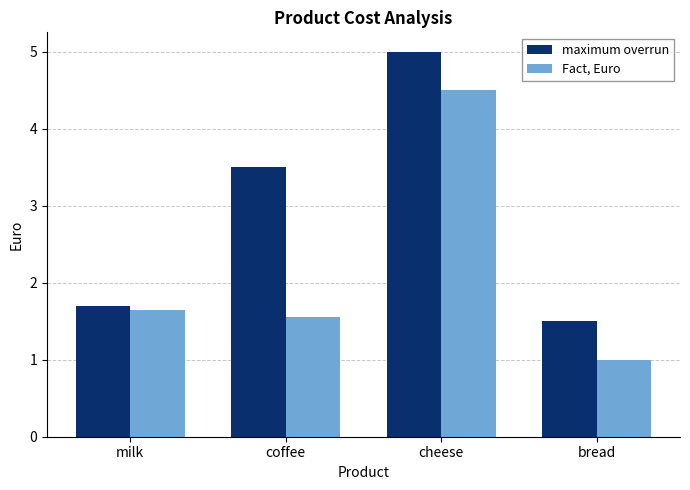

At which label is Fact, Euro closest to 2?

milk